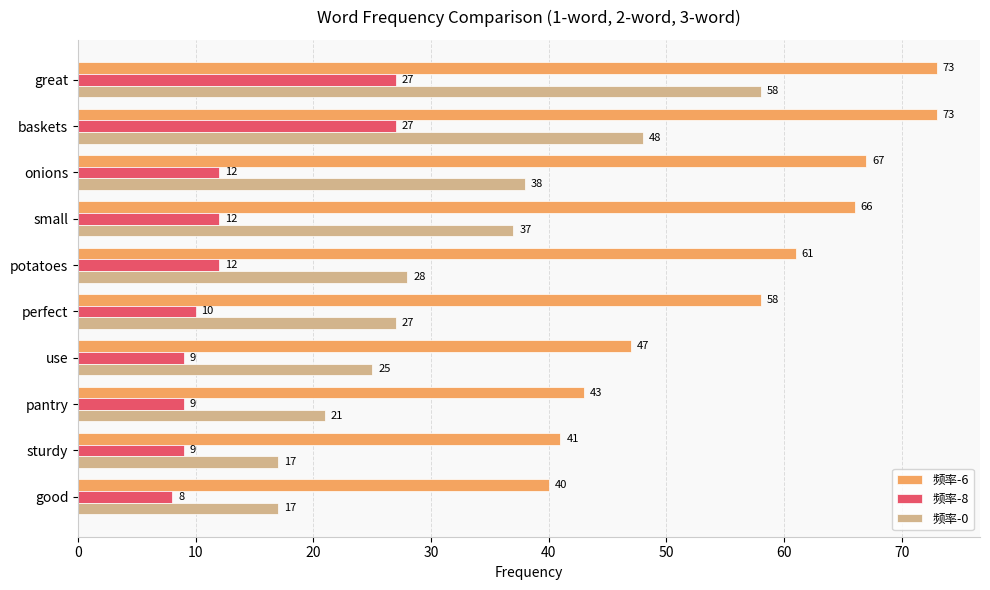

Count the number of categories in the chart.

10